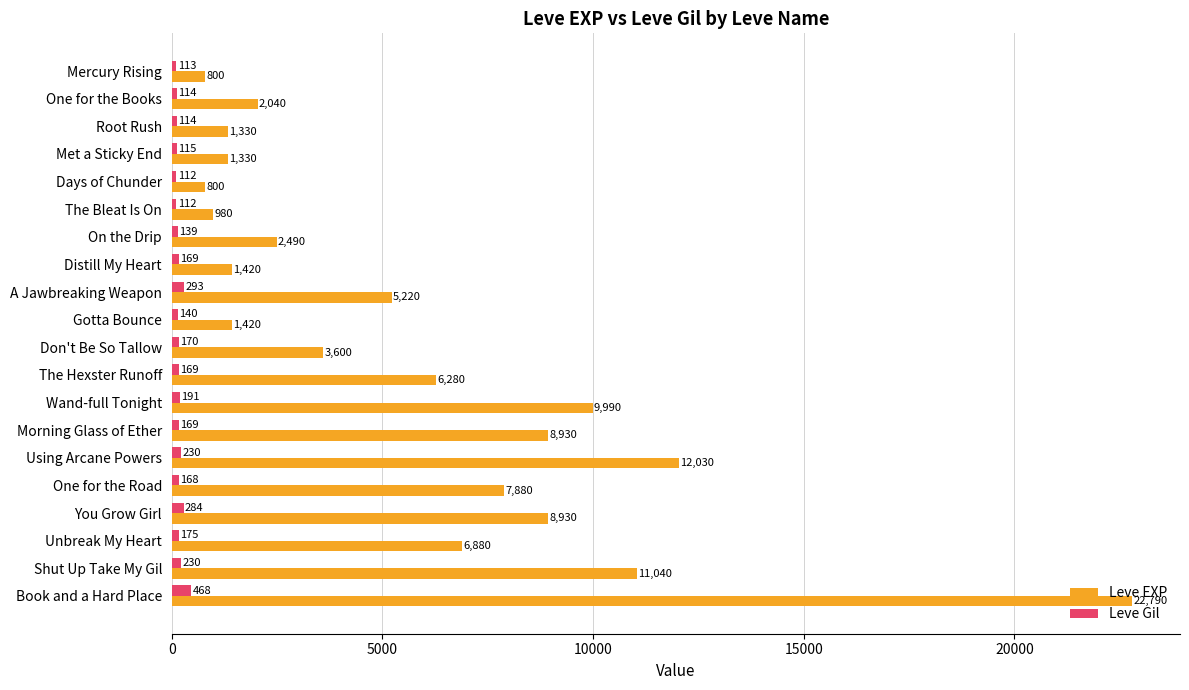

Count the number of data series in this chart.

2